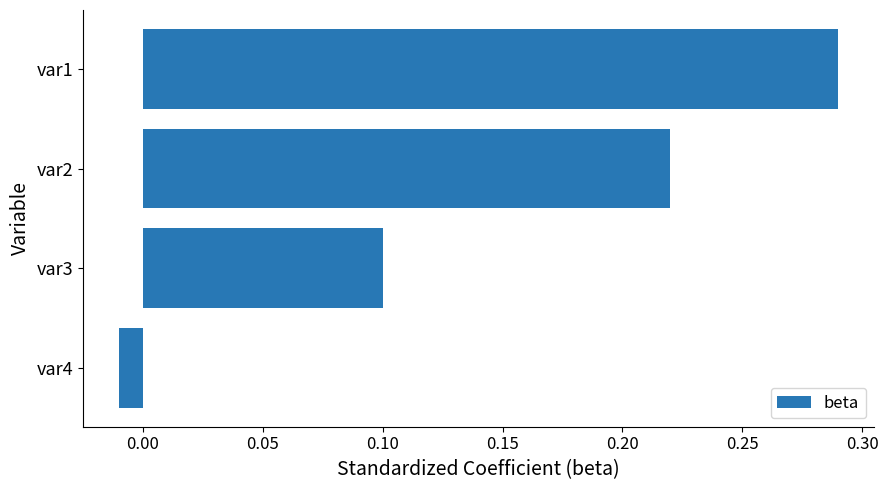

What is the change in value from var2 to var1?

+0.1